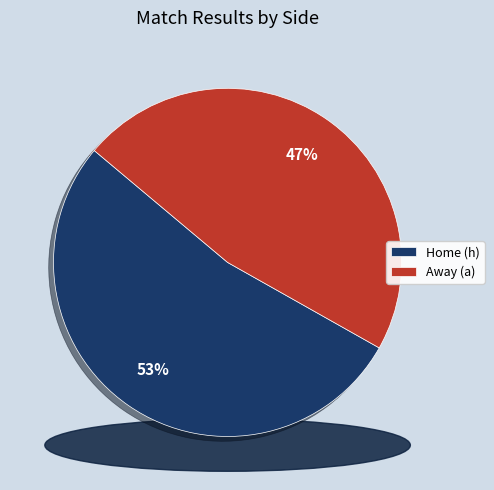

How many segments does this pie chart have?

2